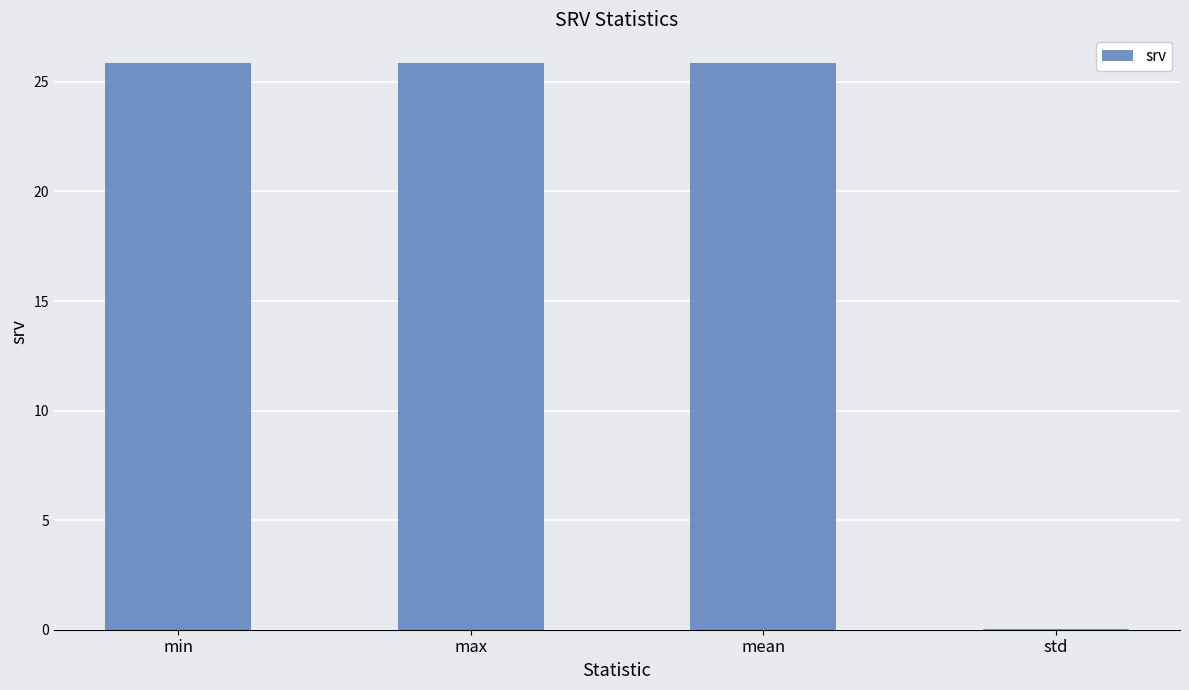

Read the value at max.

25.9